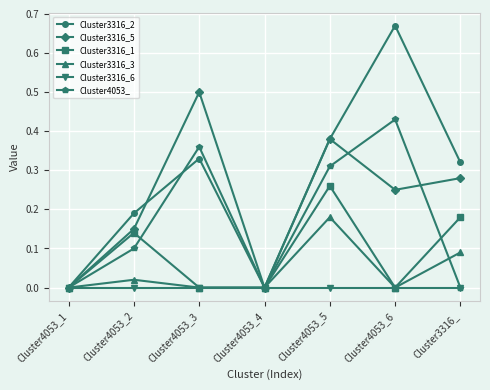

List the series in order of their peak value, lowest first.

Cluster3316_6, Cluster3316_3, Cluster3316_1, Cluster4053_, Cluster3316_5, Cluster3316_2